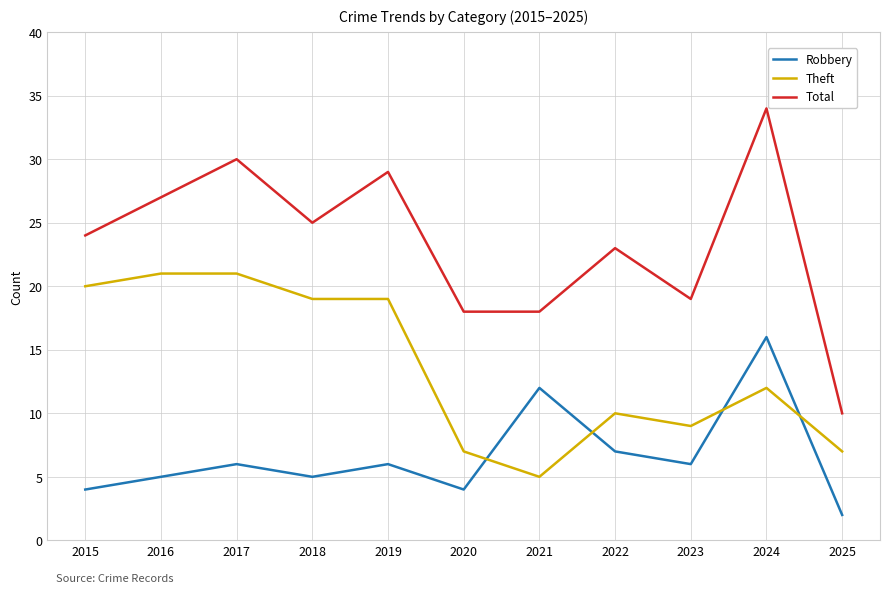

At 2024, list the series in order from largest to smallest.

Total, Robbery, Theft